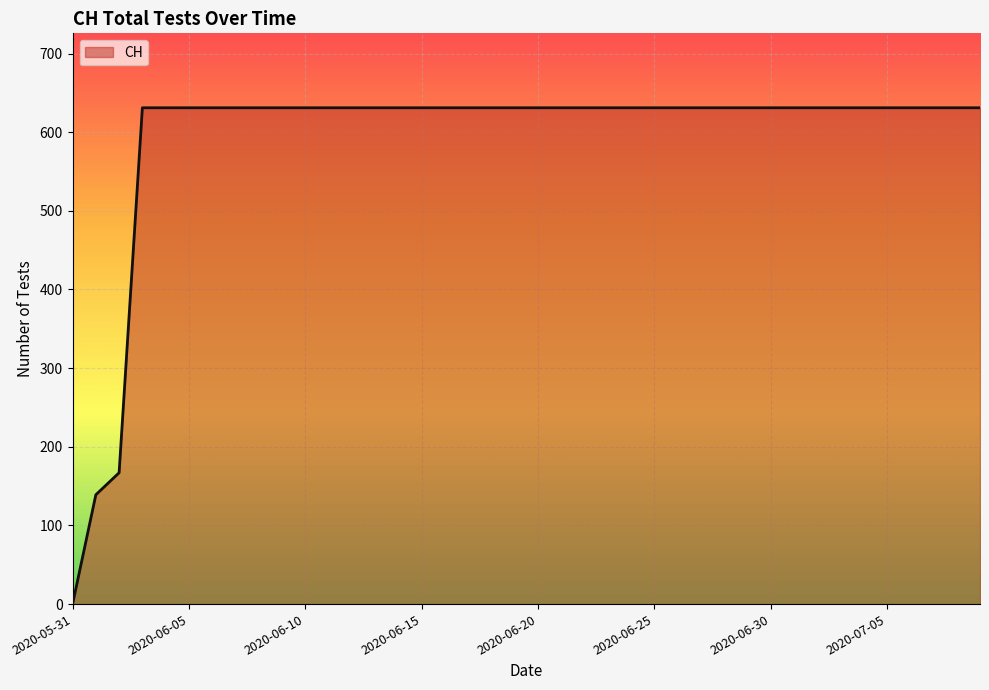

What is the greatest value displayed?

631